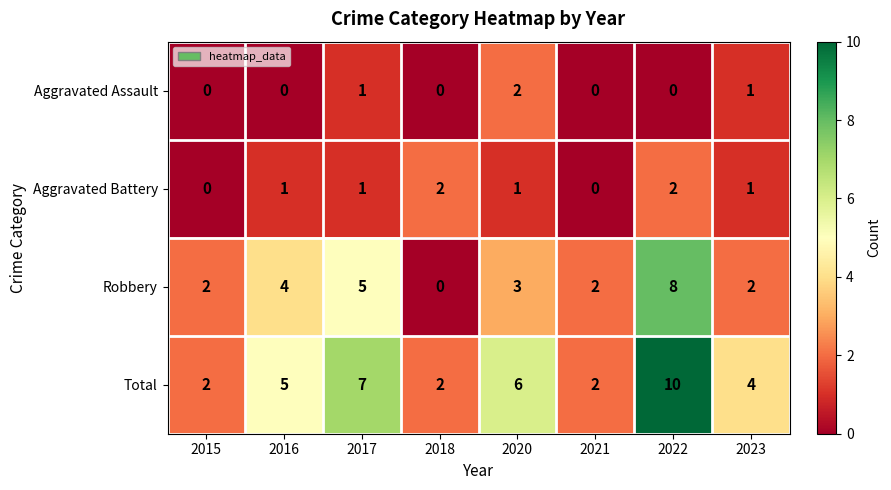

The value of Robbery at 2020 is 2. True or false?

False